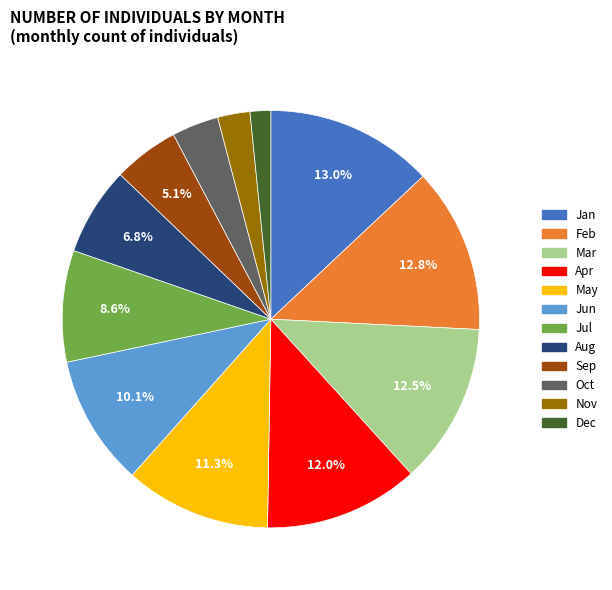

Combined, what portion of the pie is May and Sep?

16.4%